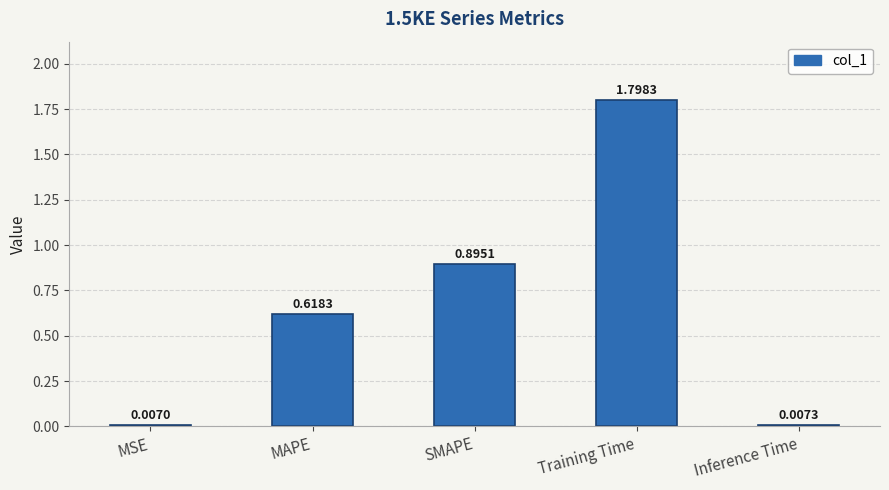

Which category has the highest value across all series?

Training Time